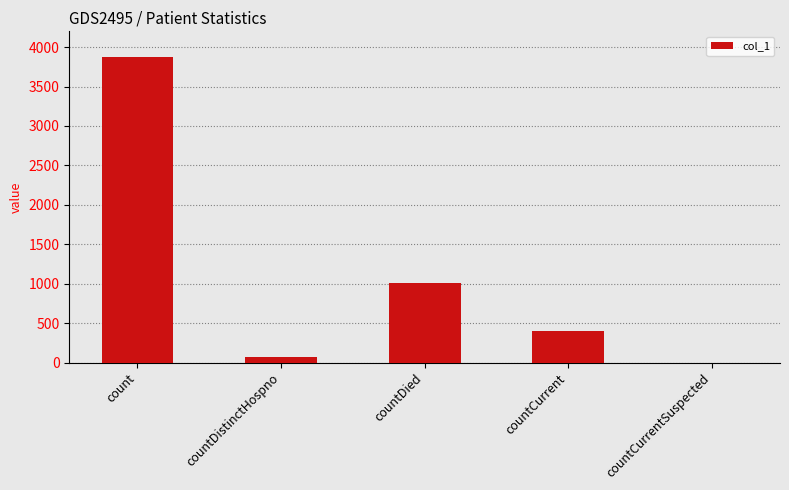

Where is the data nearest to the value 1940?

countDied